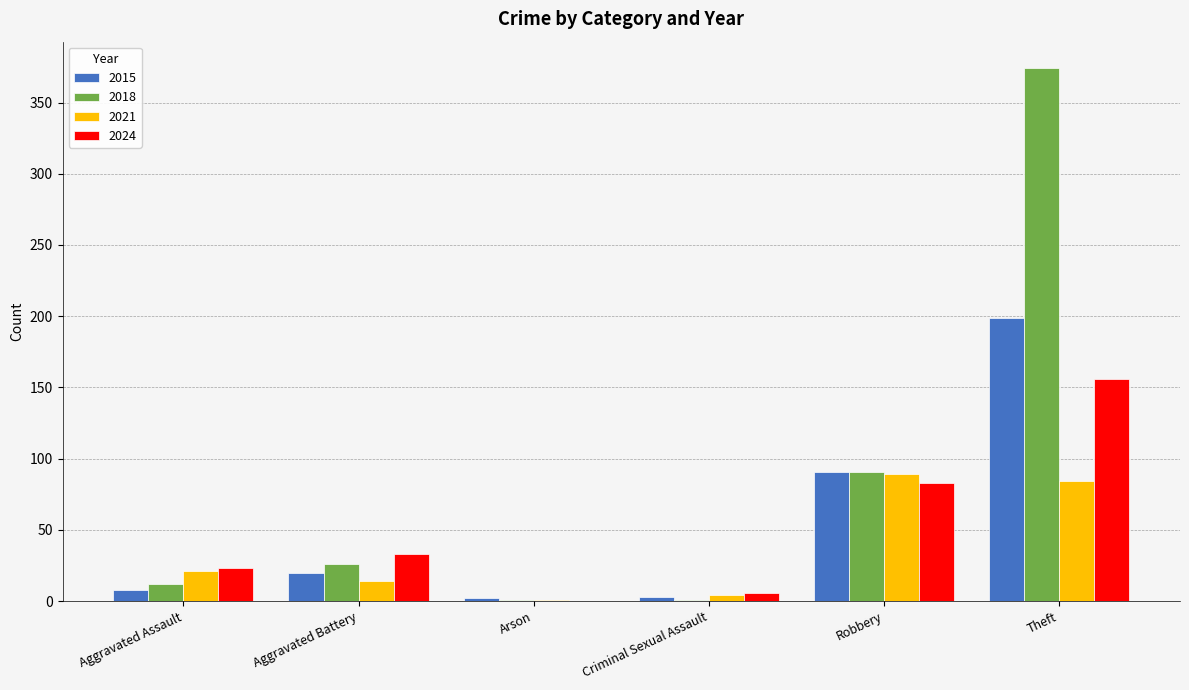

The 2018 series shows 374 at Theft. True or false?

True